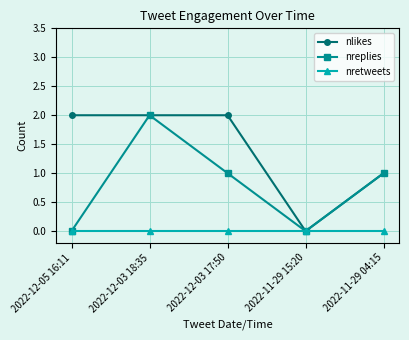

True or false: nretweets has a value of 0 at 2022-11-29 04:15.

True